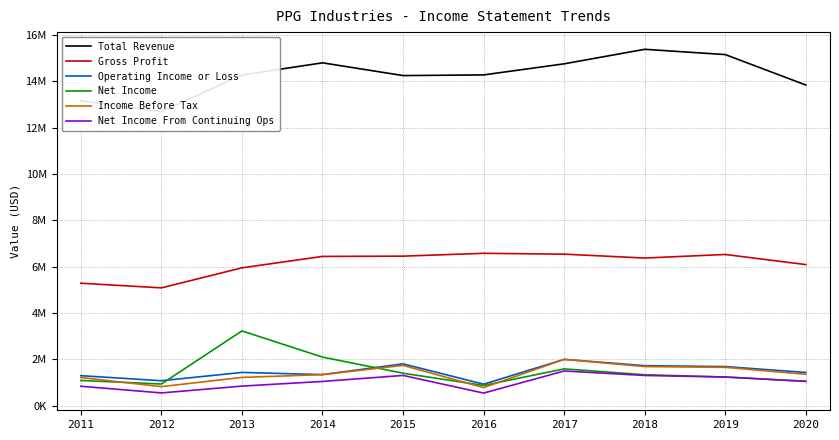

At which label does Income Before Tax first exceed 1362000?

2015